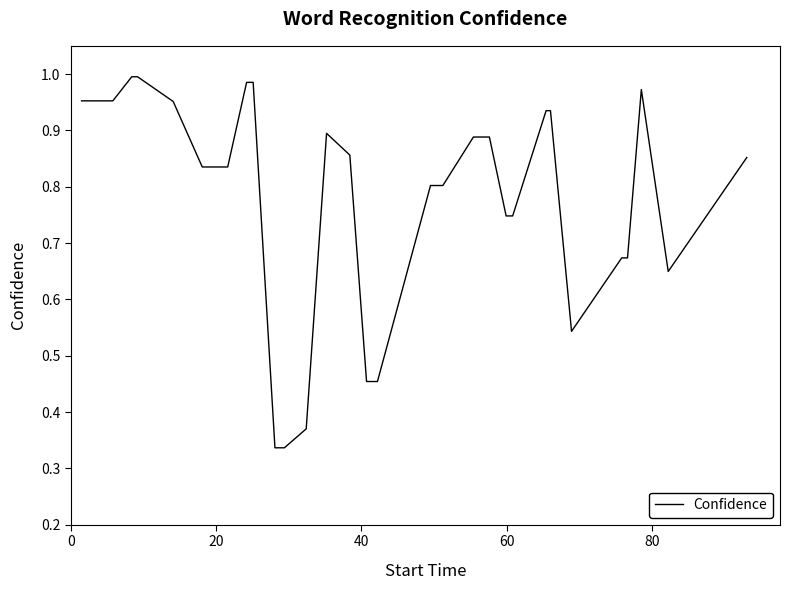

Is this an area chart (filled region under the line)?

No